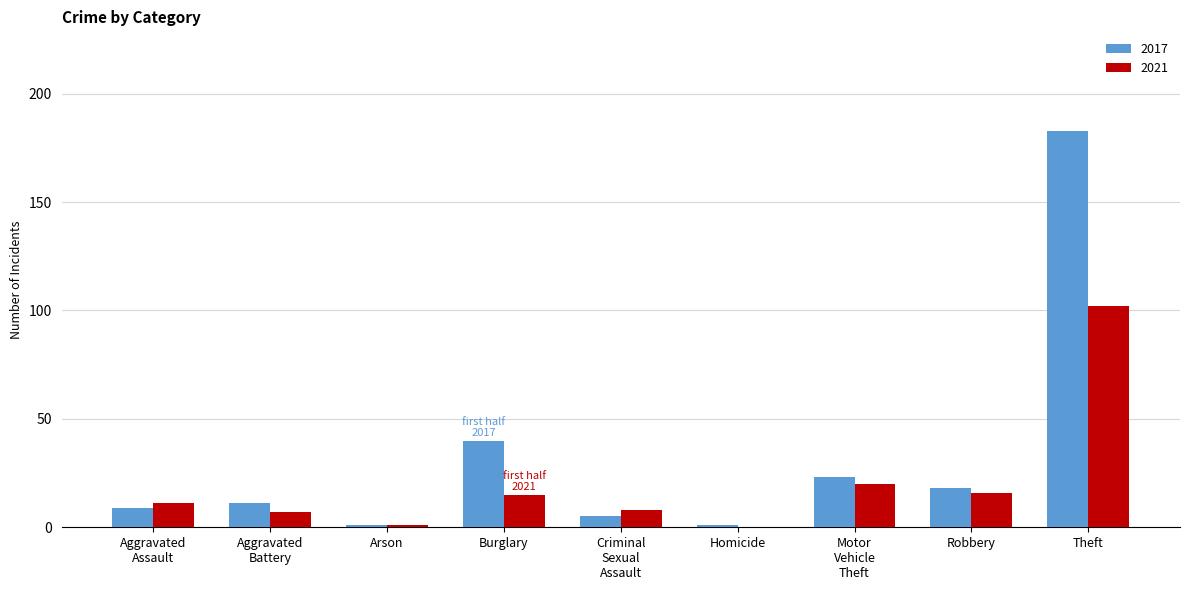

How many categories are shown in the chart?

9